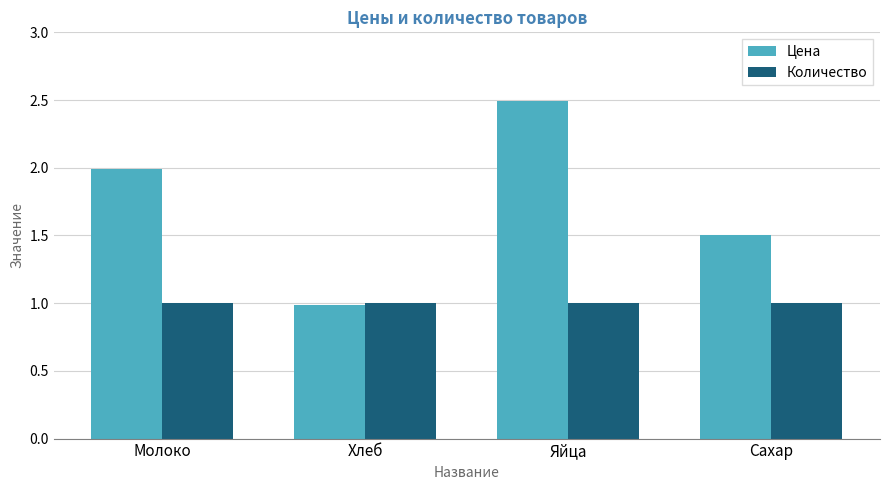

What is the greatest value displayed?

2.5